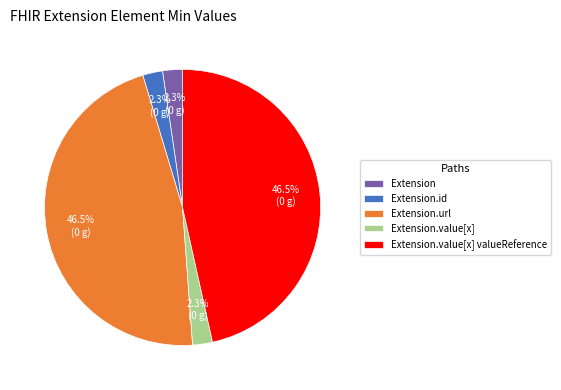

Between Extension.url and Extension, which is larger?

Extension.url